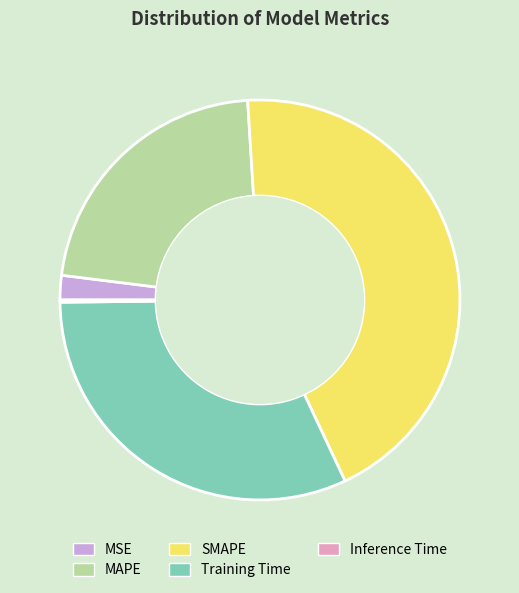

Between MAPE and MSE, which is larger?

MAPE